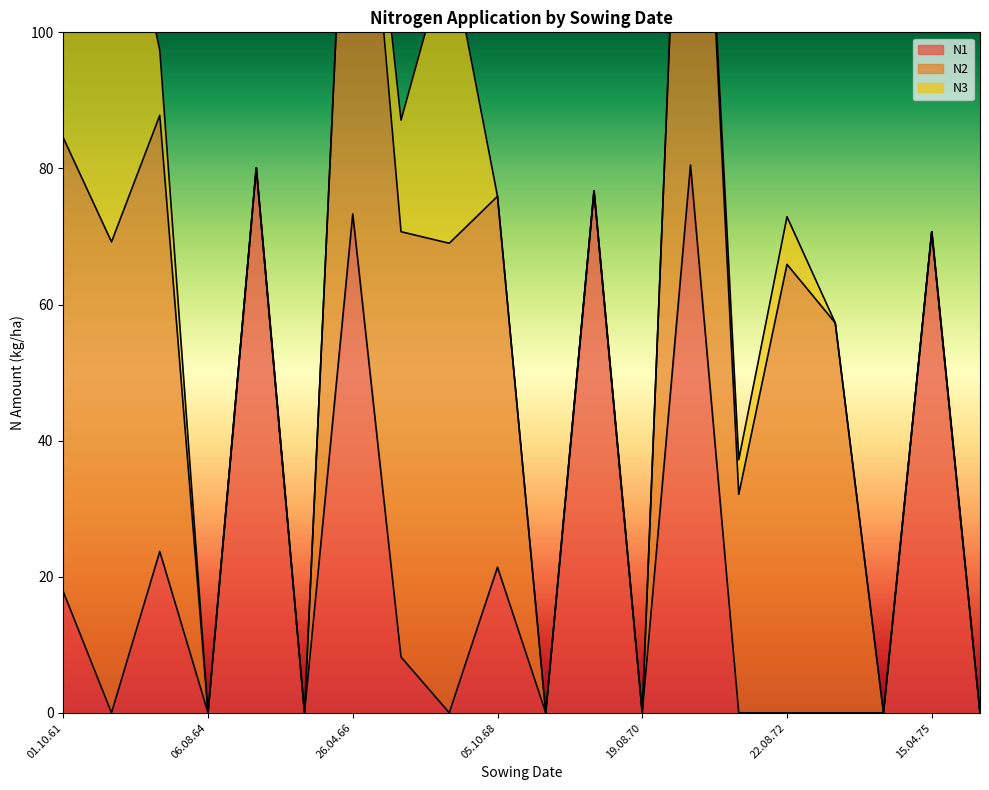

Which series changed the most between 05.04.65 and 04.10.66?

N1